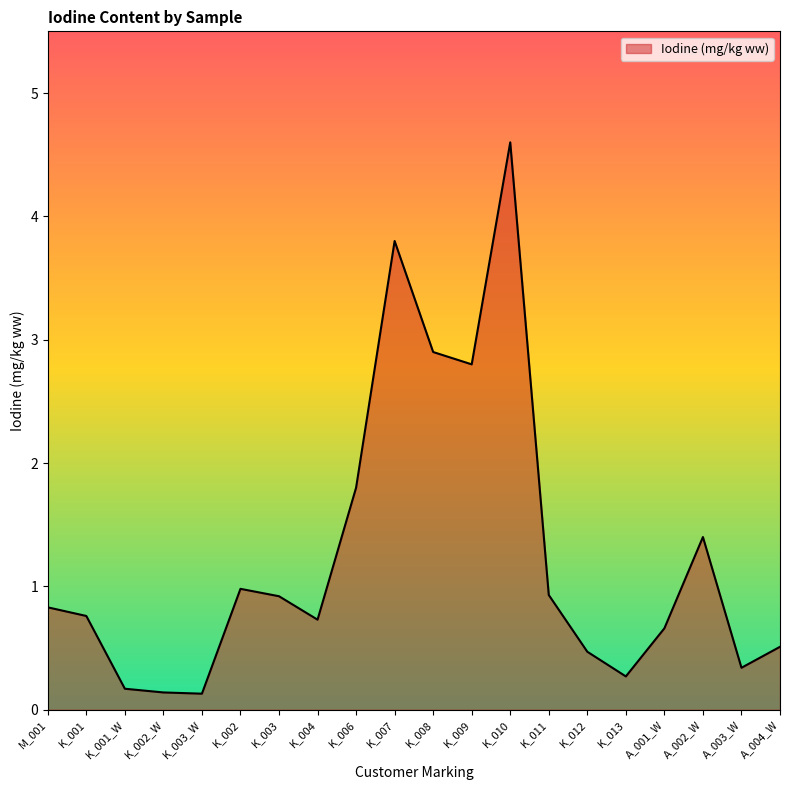

What is the difference between the maximum and minimum values?

4.5